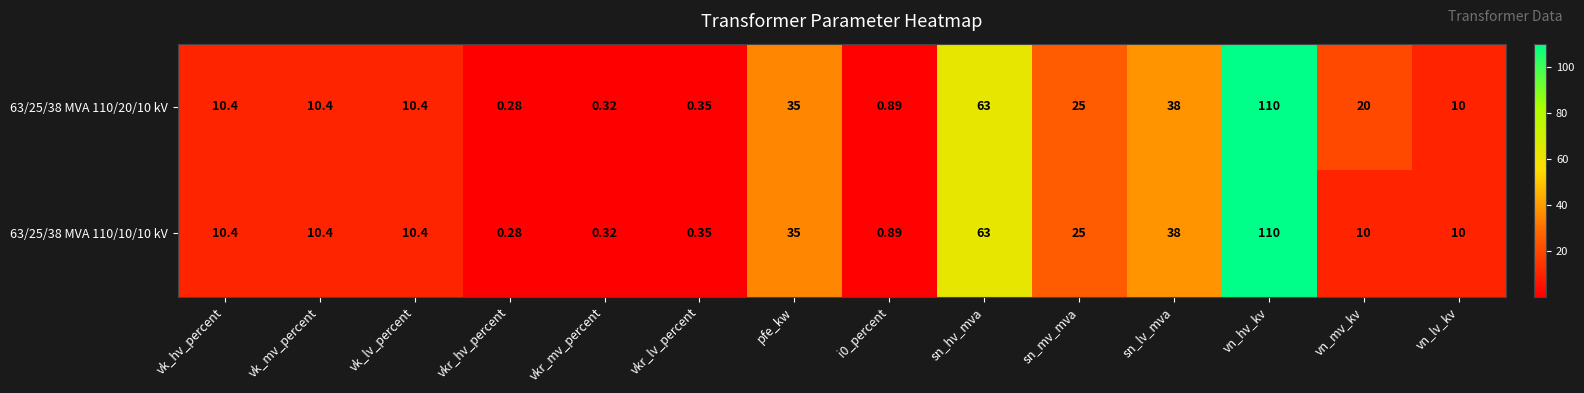

At which label is 63/25/38 MVA 110/10/10 kV closest to 55?

sn_hv_mva